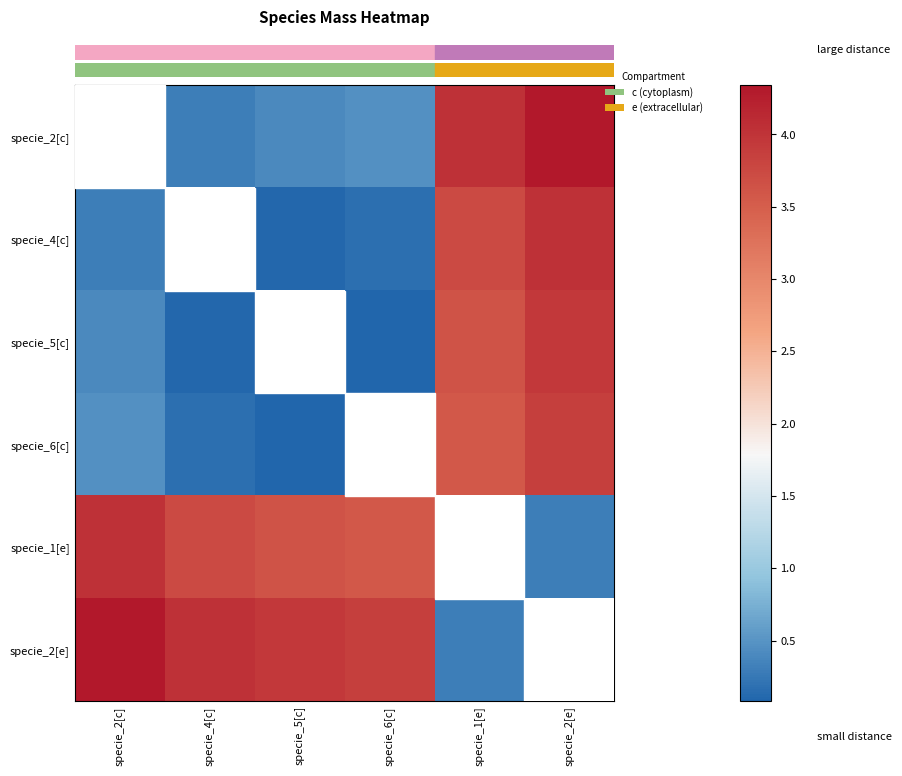

Is the value of specie_2[e] at specie_5[c] greater than the value of specie_2[c] at specie_1[e]?

No